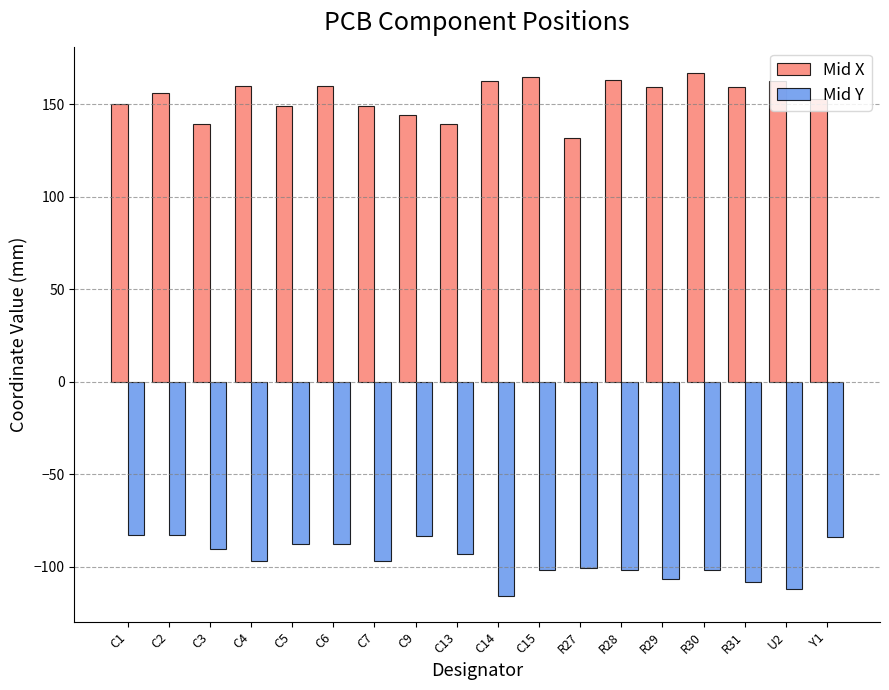

Which series changed the most between C2 and R27?

Mid X